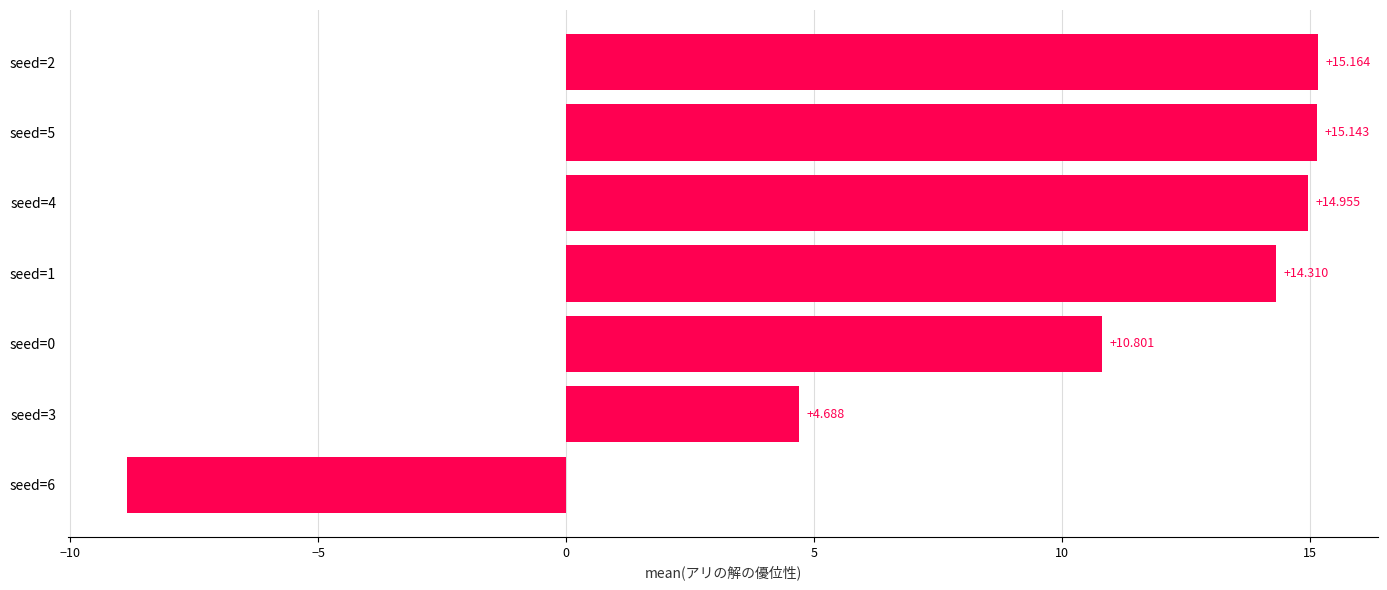

What is the average value?

9.5